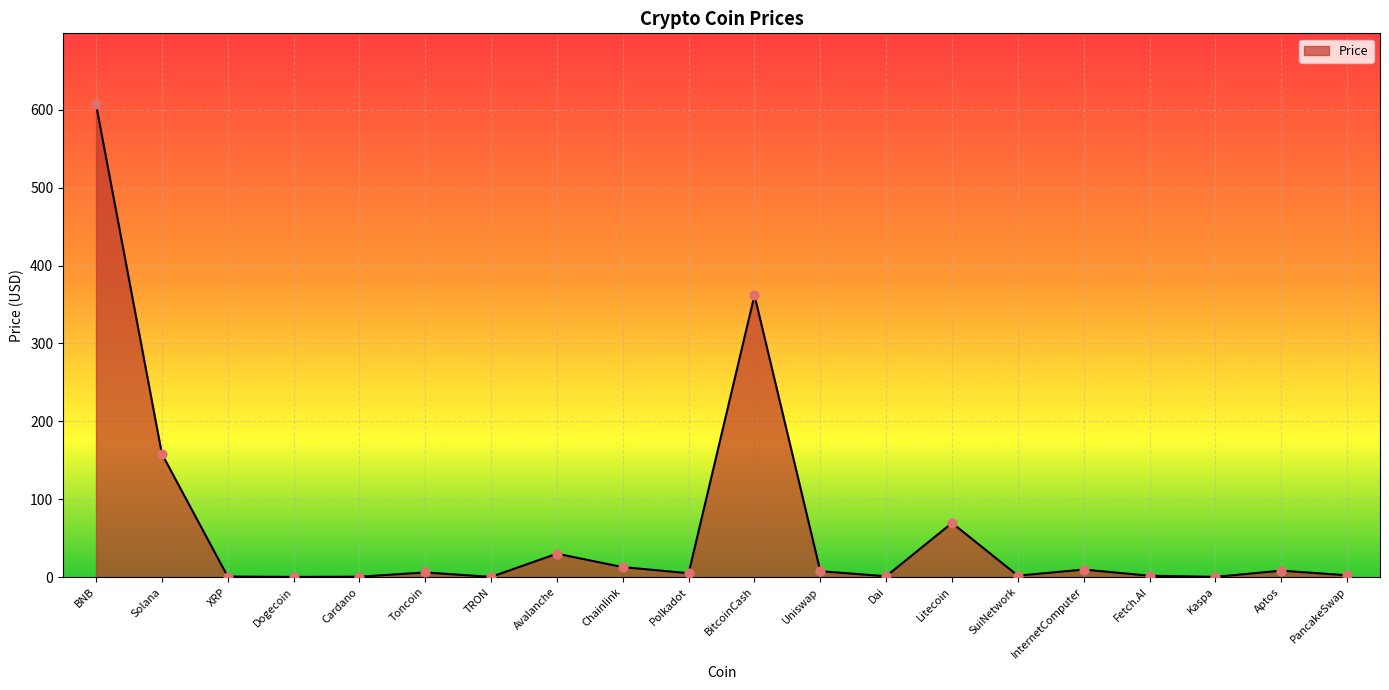

Approximately how many times larger is the value at Avalanche compared to Aptos?

3.7